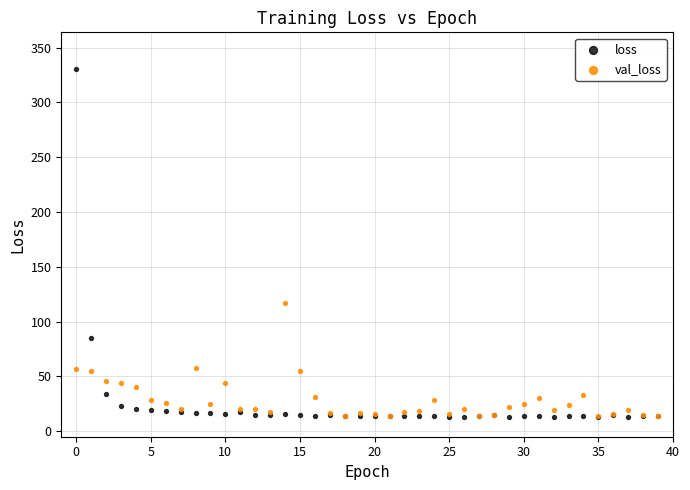

In the loss series, what Y value is closest to 171?

85.3